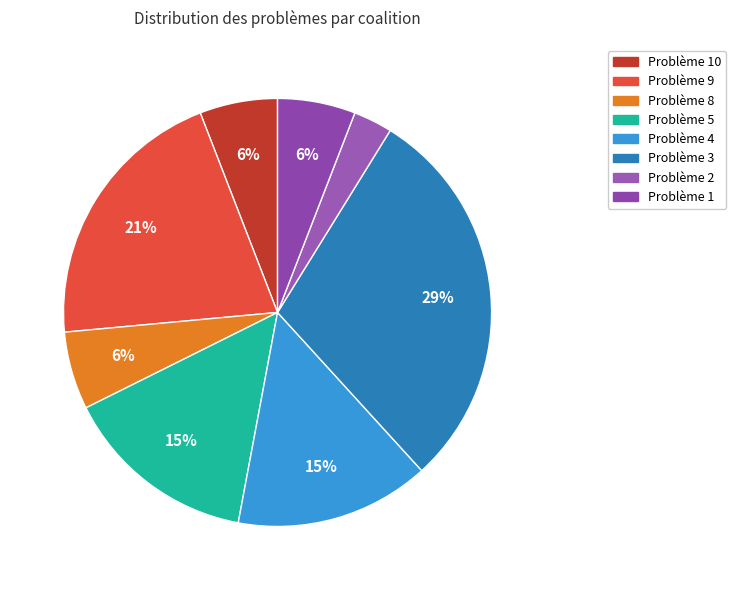

How many segments does this pie chart have?

8